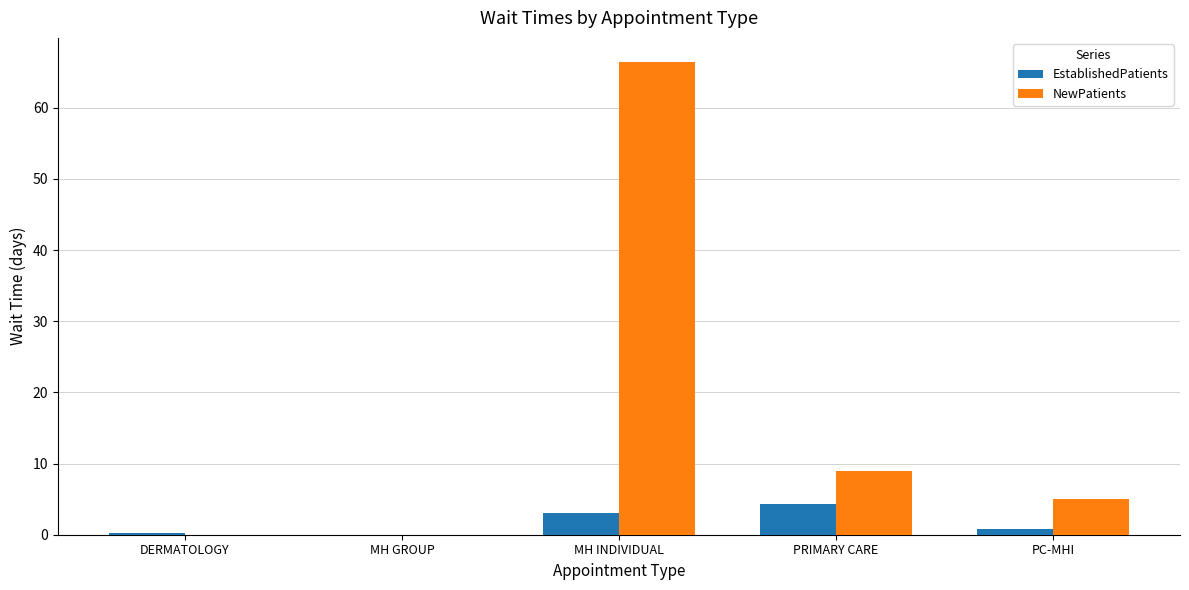

At which category does the chart reach its peak across all series?

MH INDIVIDUAL